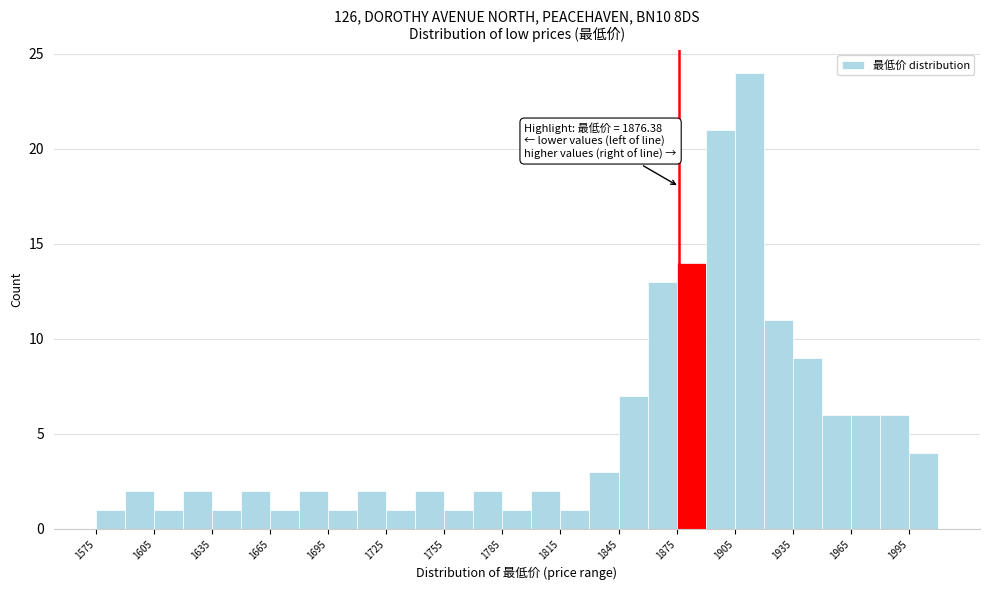

Around what value on the x-axis is the tallest bar? Give the approximate position of its centre, as read against the axis.

1915